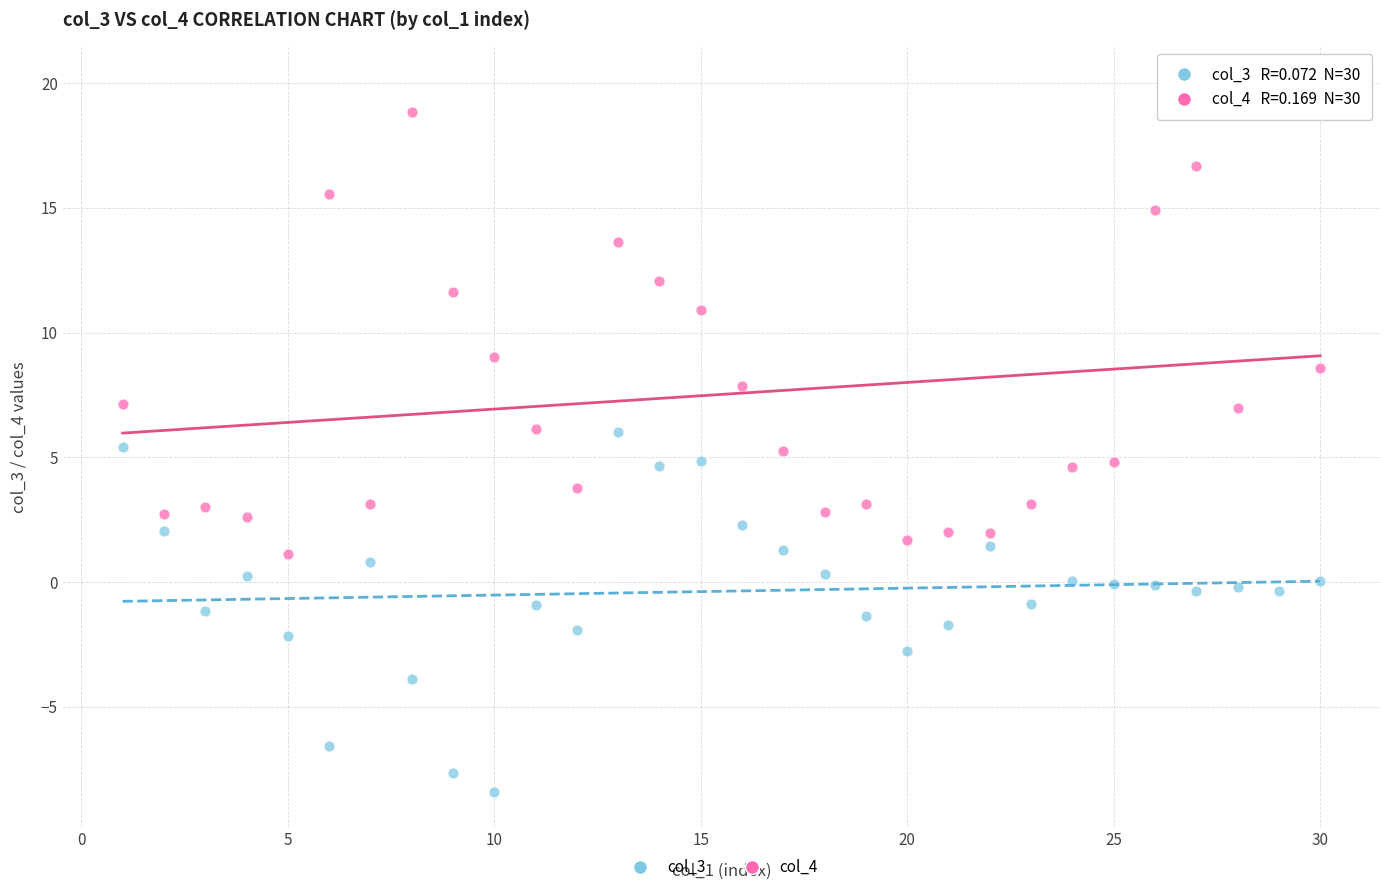

Across all data points, what is the range of X values (max minus min)?

29.0